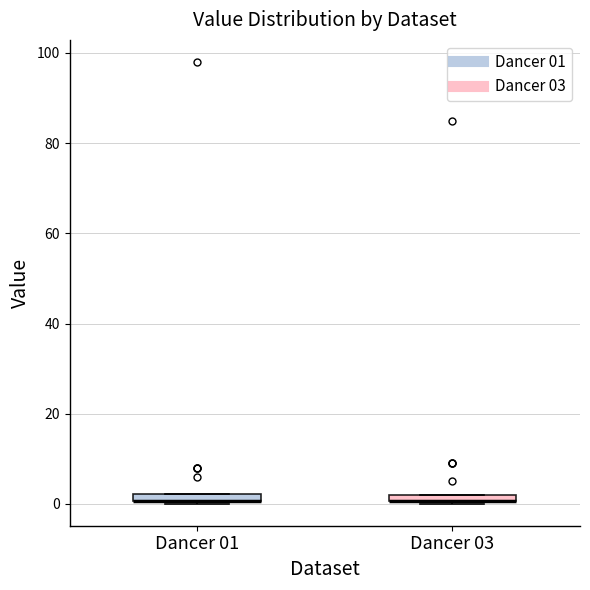

Where is the upper edge of the box for Dancer 03 on the y-axis? The values are not printed on the chart, so give them approximately, as read against the axis.

2